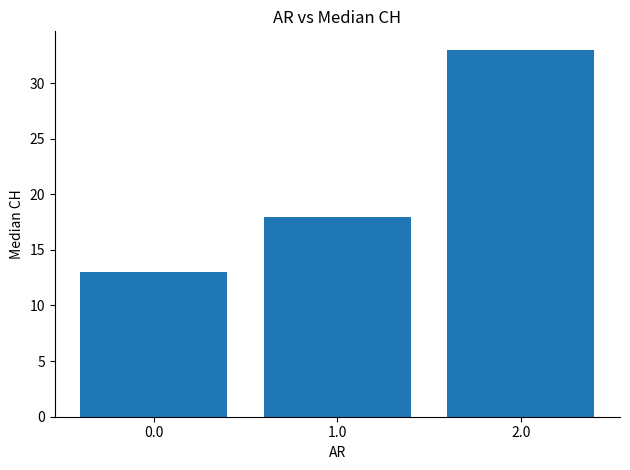

Reading right to left, what are all the values shown in this chart?

2.0=33	1.0=18	0.0=13